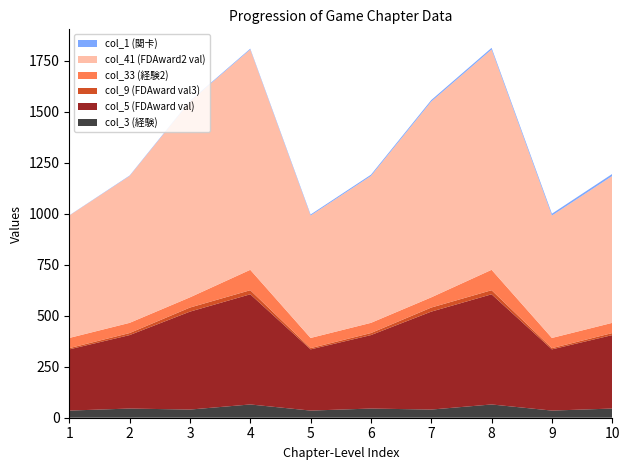

Reading left to right, transcribe all the data shown in this chart.

col_3 (経験): 35	45	40	65	35	45	40	65	35	45
col_5 (FDAward val): 300	360	480	540	300	360	480	540	300	360
col_9 (FDAward val3): 6	10	20	20	6	10	20	20	6	10
col_33 (経験2): 50	50	50	100	50	50	50	100	50	50
col_41 (FDAward2 val): 600	720	960	1080	600	720	960	1080	600	720
col_1 (関卡): 1	2	3	4	5	6	7	8	9	10